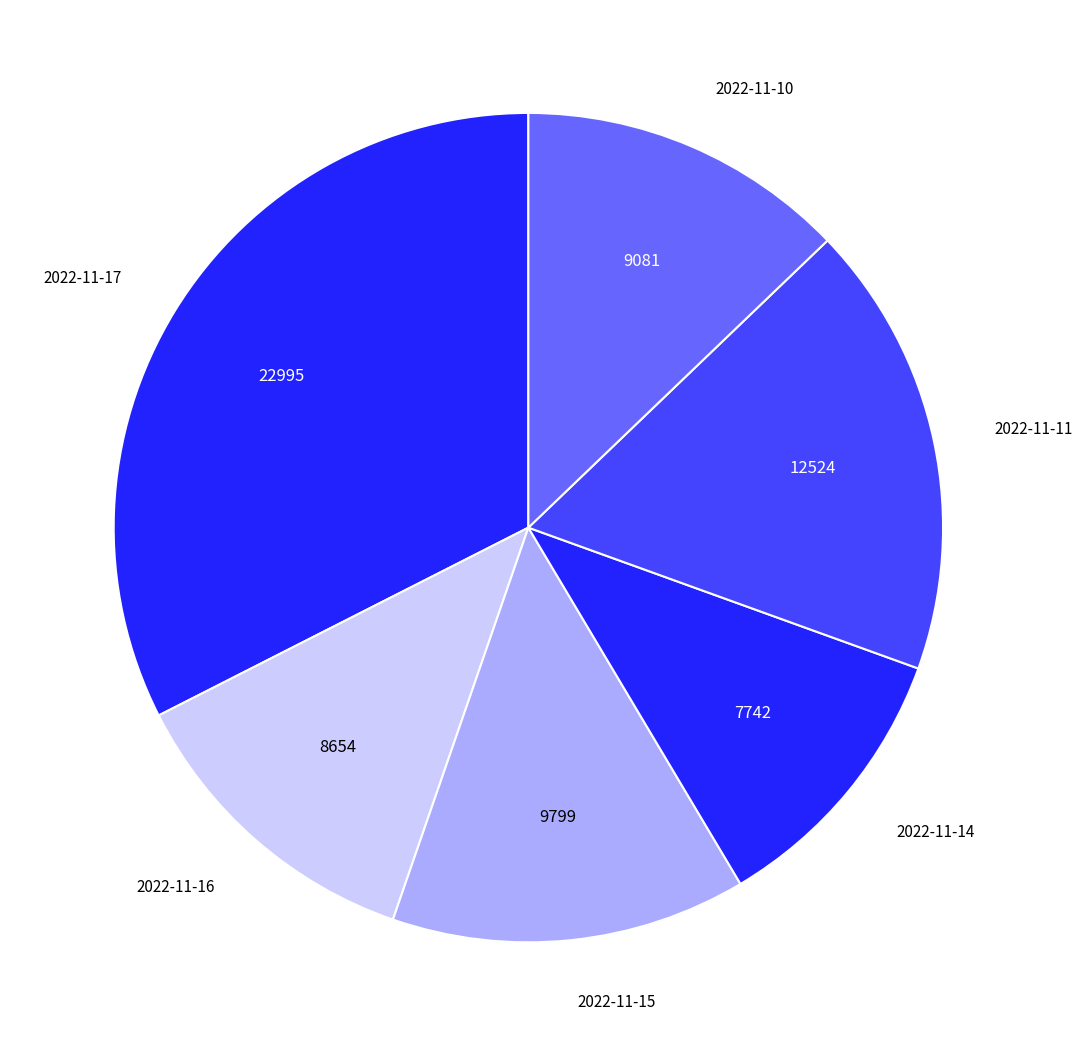

Which slice is the largest?

2022-11-17